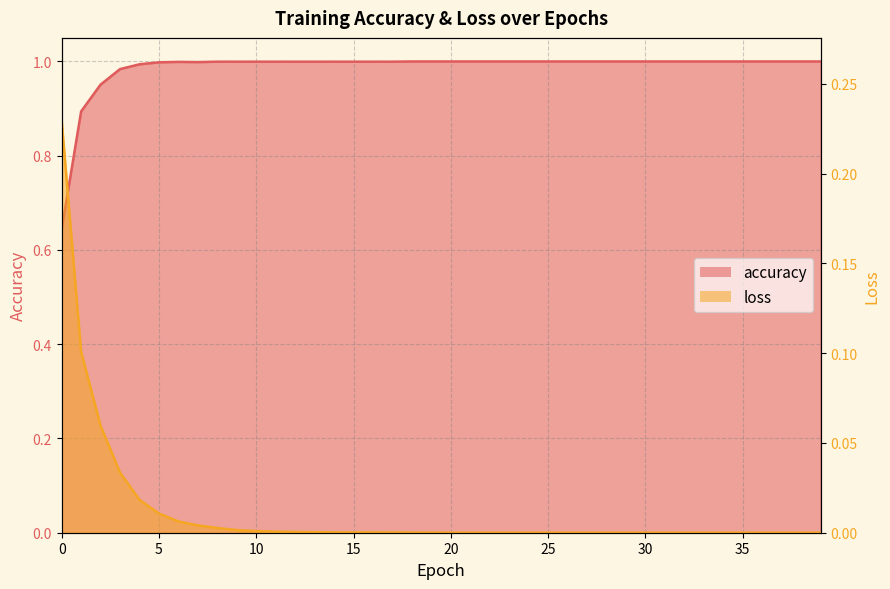

What is the average value of the accuracy series?

1.0